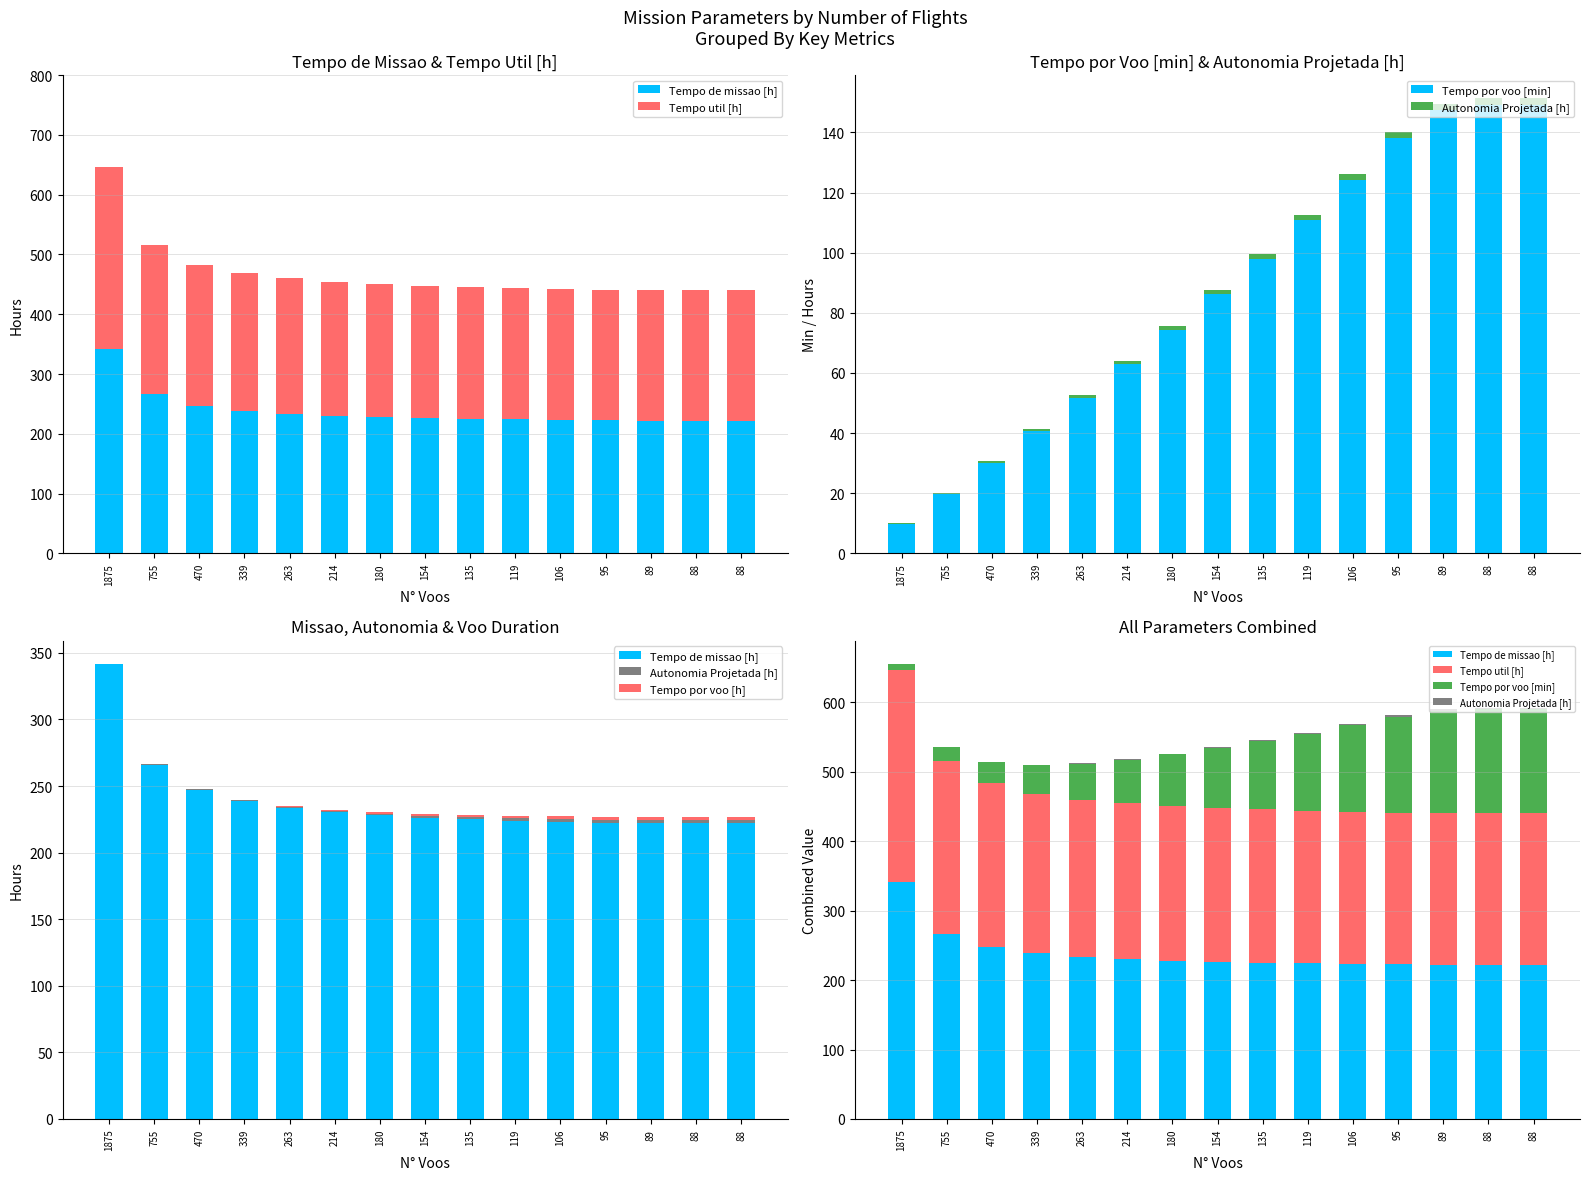

Between 263 and 106, which series saw the biggest shift?

Tempo por voo [min]